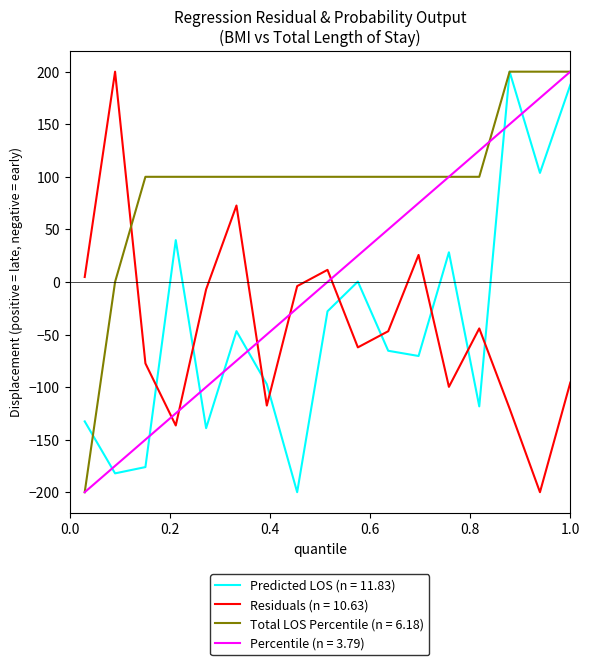

Which series has the largest total across all categories?

Total LOS Percentile (n = 6.18)